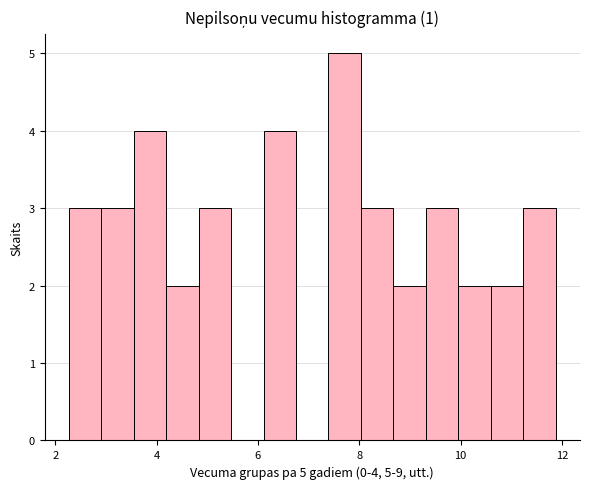

Read against the x-axis, roughly where is the centre of the tallest bar?

7.8